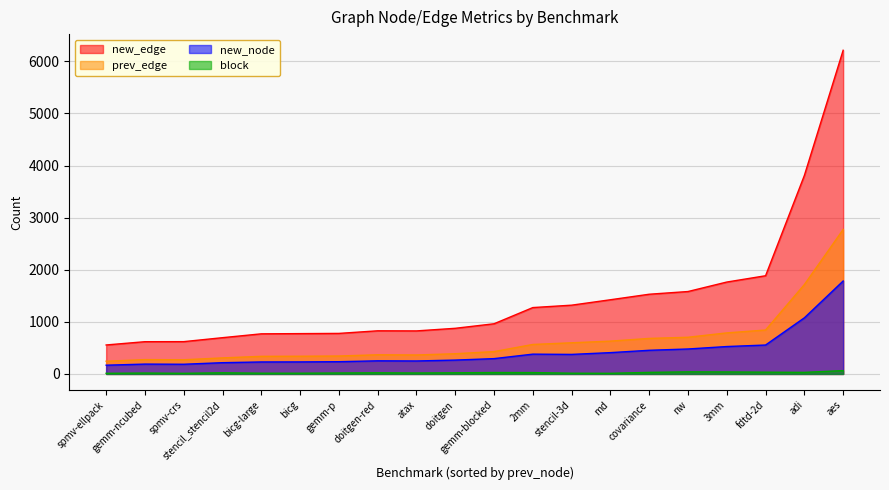

At which label does new_edge reach its minimum?

spmv-ellpack